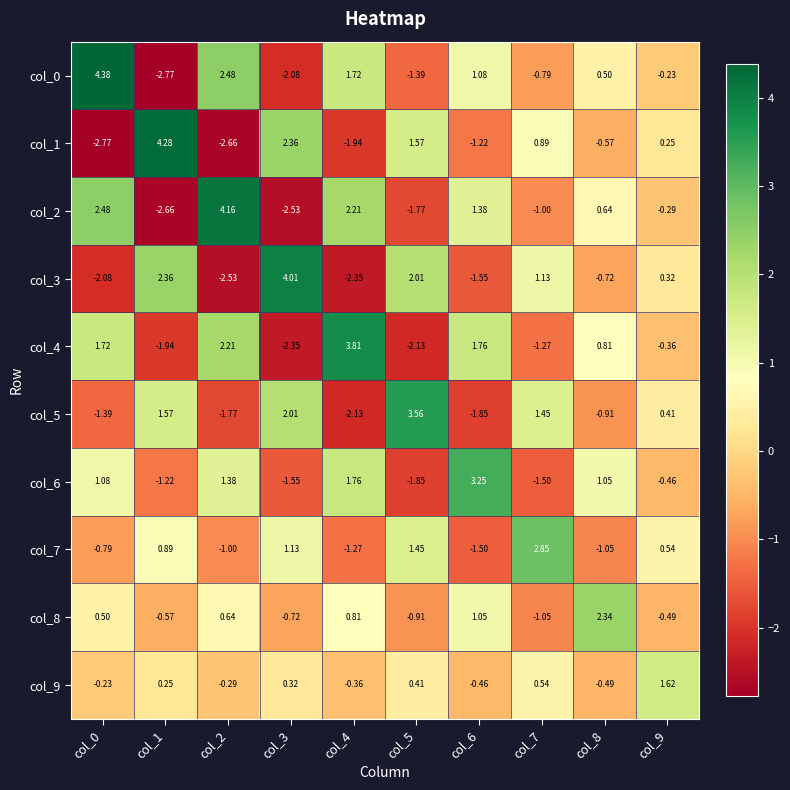

Is the value of col_1 at col_0 greater than the value of col_7 at col_8?

No